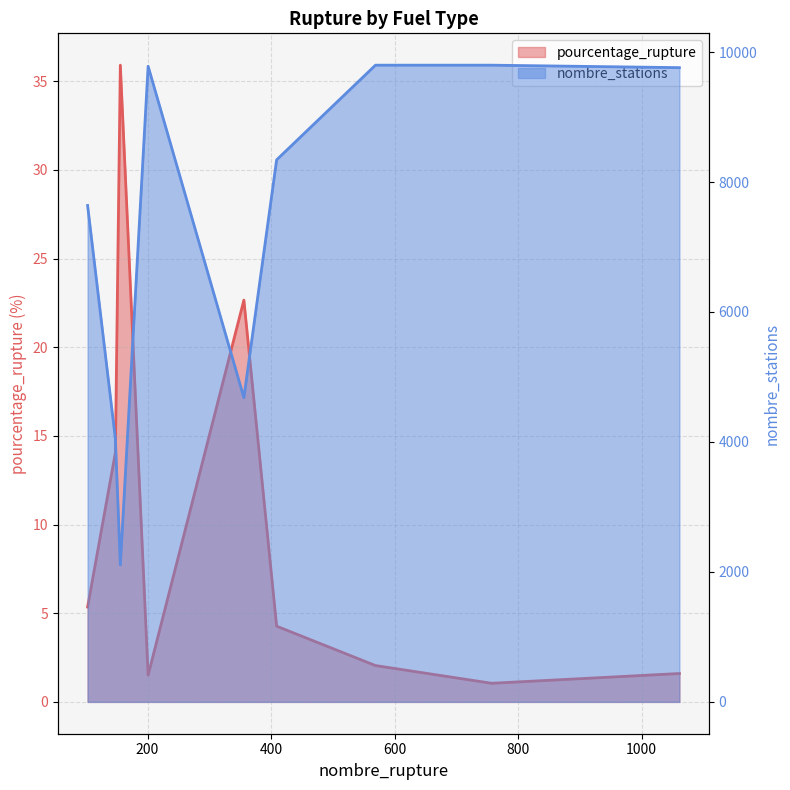

At which label does nombre_stations reach its peak?

569